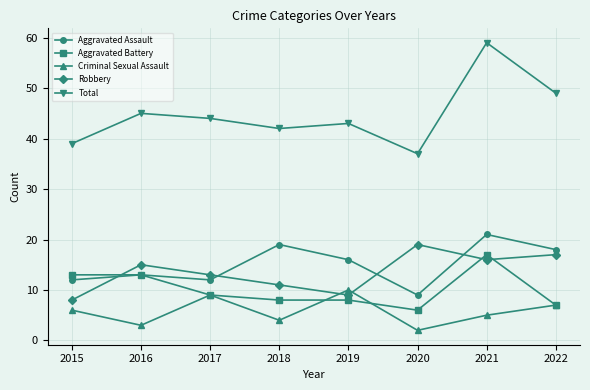

Which category has the highest value in the Aggravated Assault series?

2021